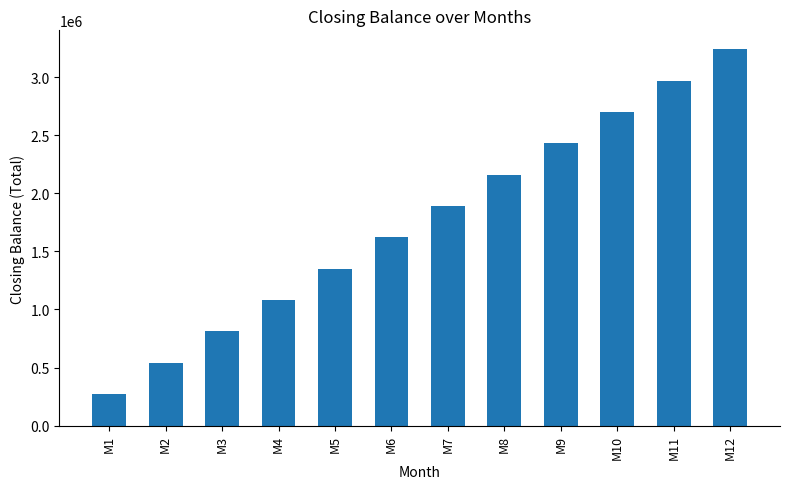

Does the chart contain stacked bars?

No